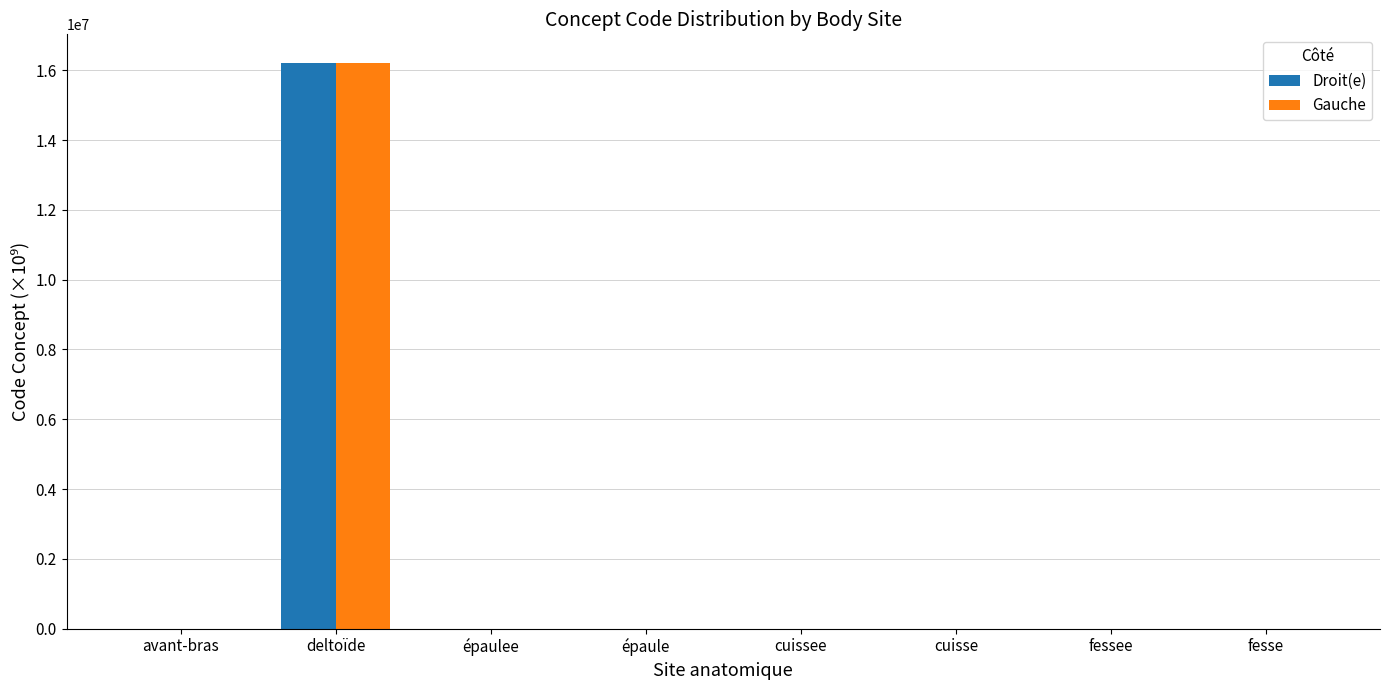

Are the bars grouped side by side (vs. stacked)?

Yes